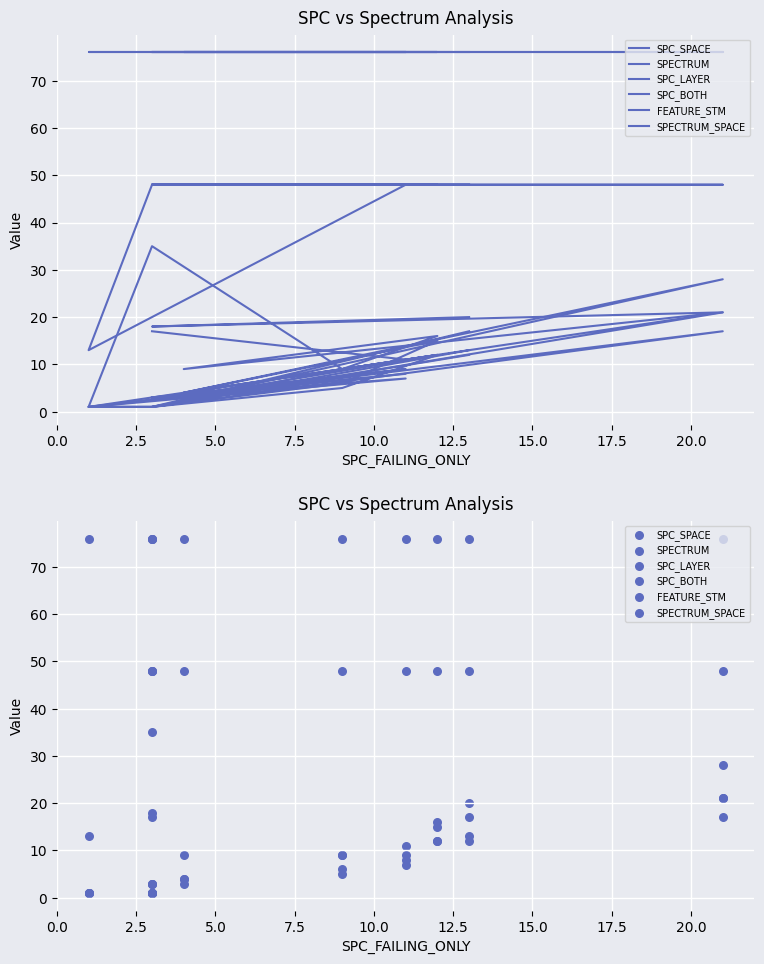

Which series contains the lowest Y value?

SPC_SPACE